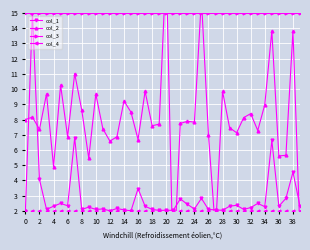

What is the label of the 30th point from the left?

29